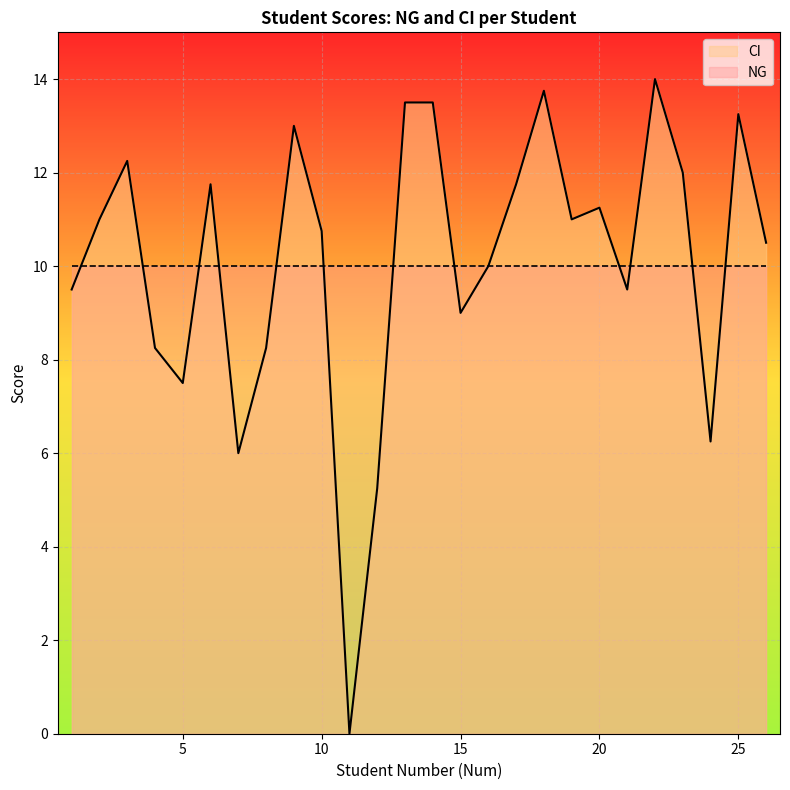

Which has a higher value, 2 or 9?

9